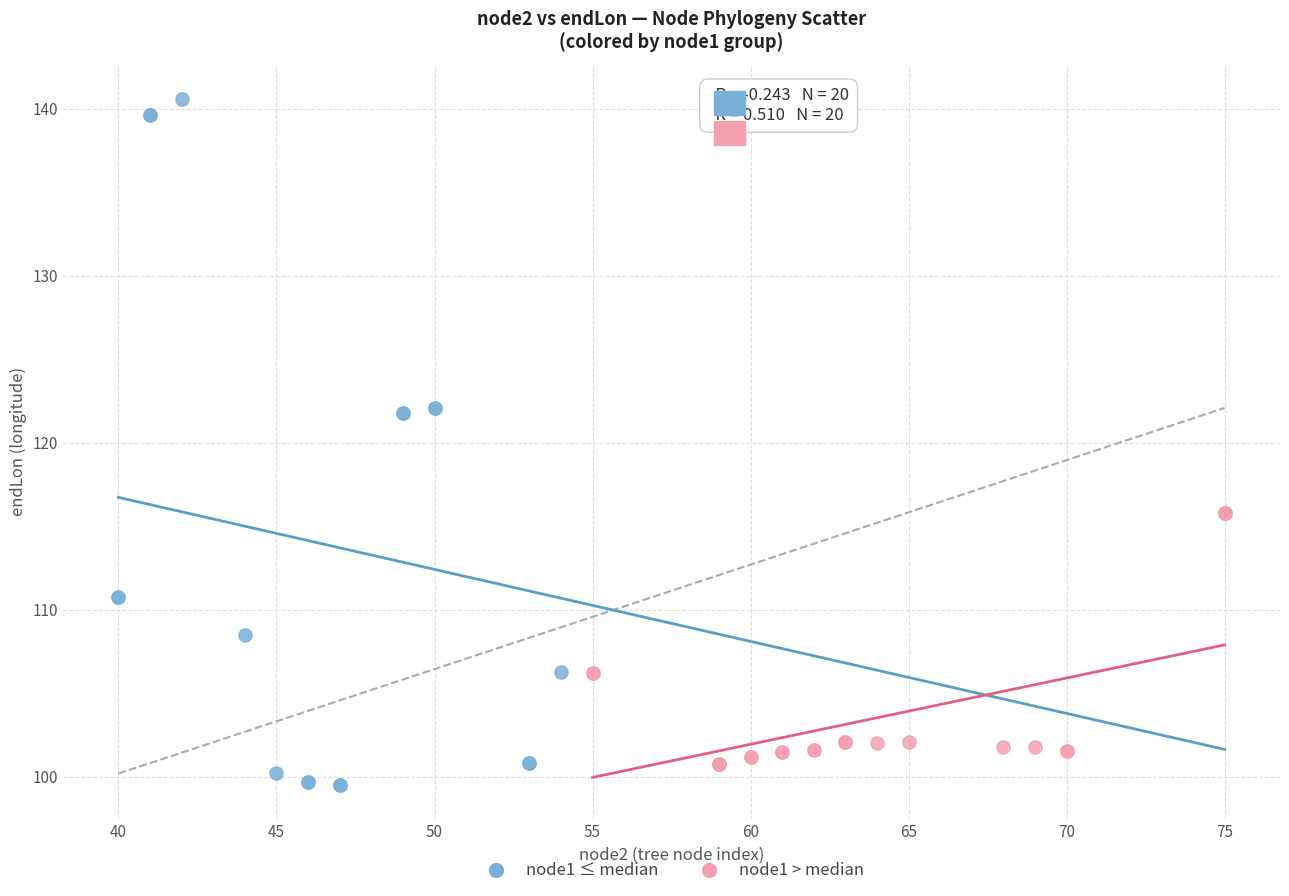

Which series reaches the maximum Y coordinate?

node1 ≤ median